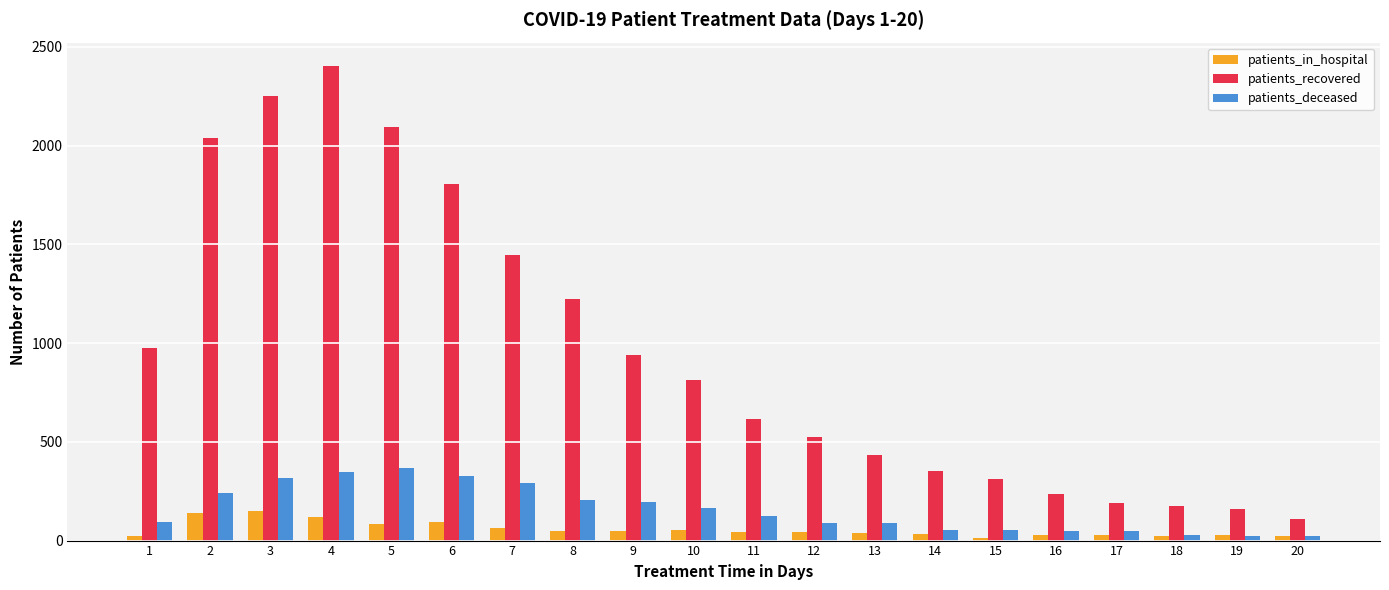

At 10, list the series in order from smallest to largest.

patients_in_hospital, patients_deceased, patients_recovered